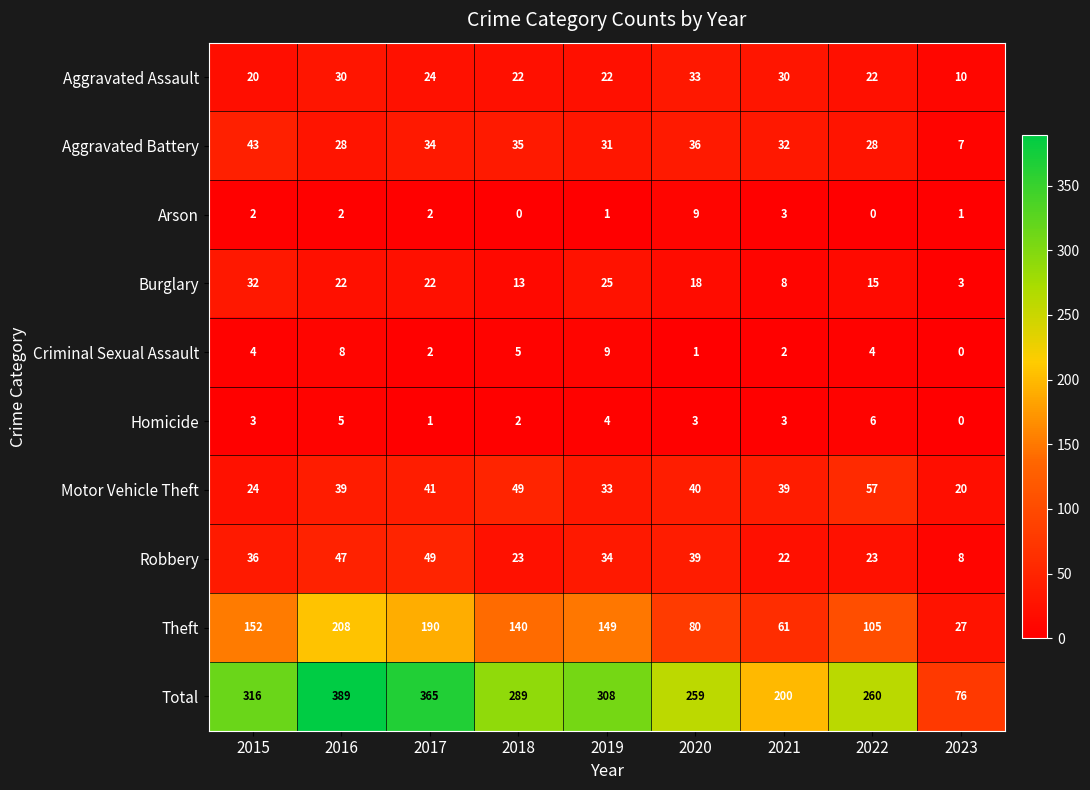

What is the sum of all Criminal Sexual Assault values?

35